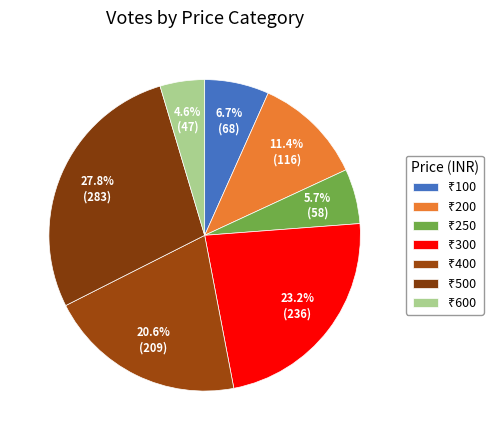

How many segments does this pie chart have?

7